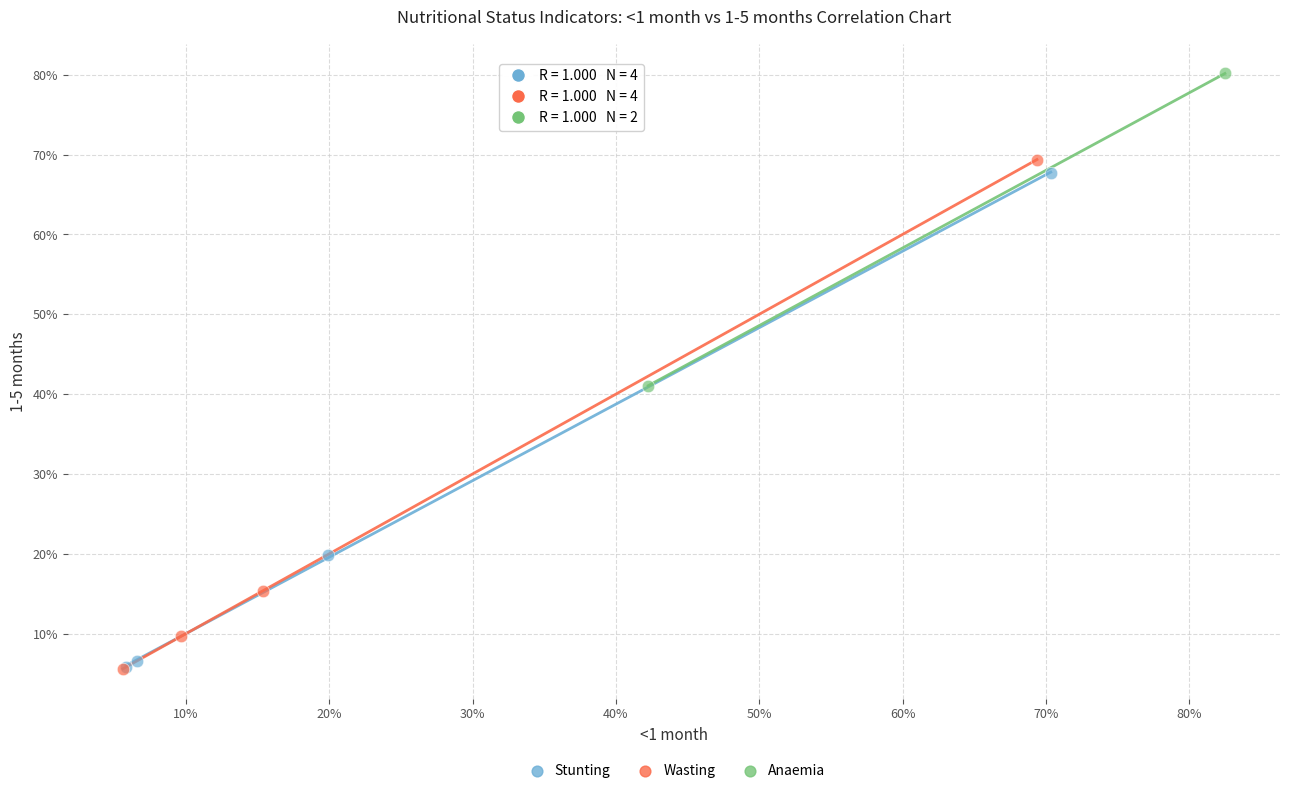

Which series has the largest Y range (max minus min)?

Wasting